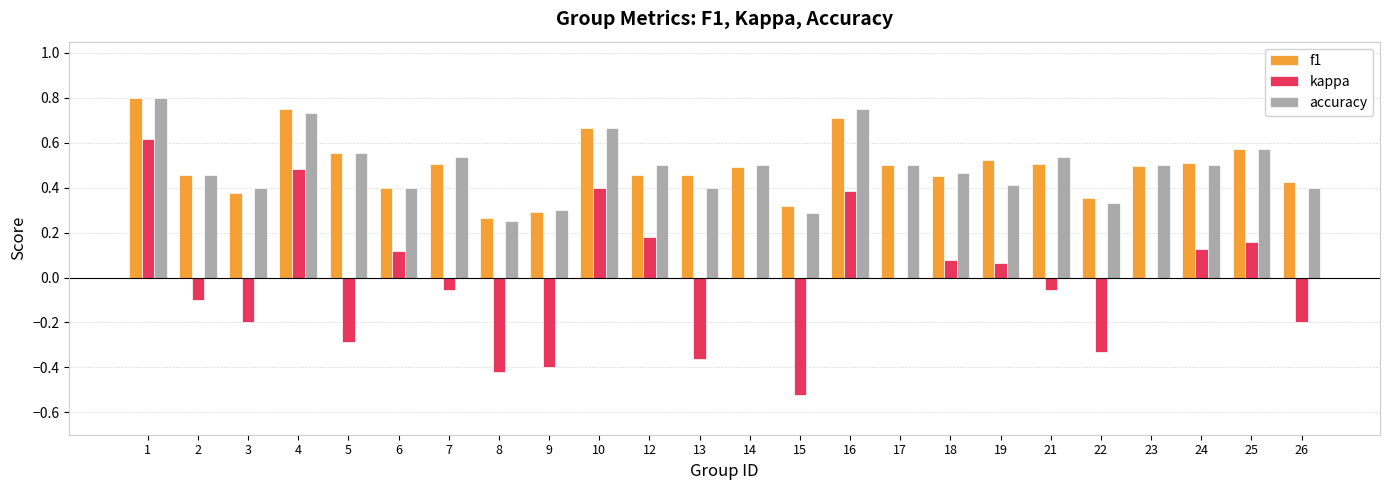

Count the number of categories in the chart.

24